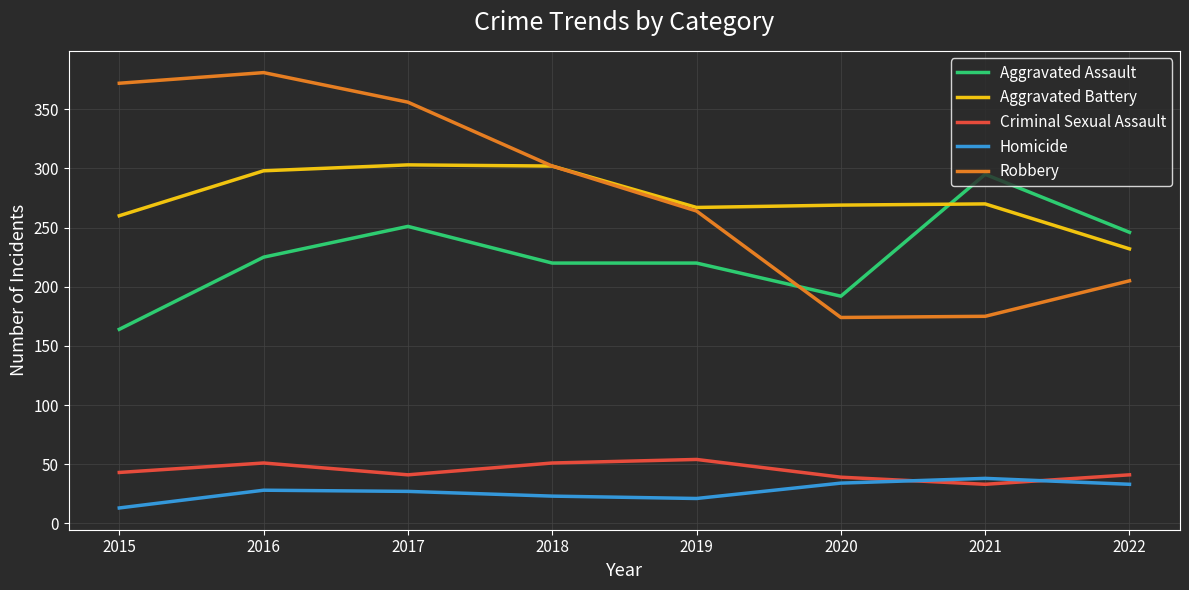

Is it true that Aggravated Battery equals 365 at 2021?

False